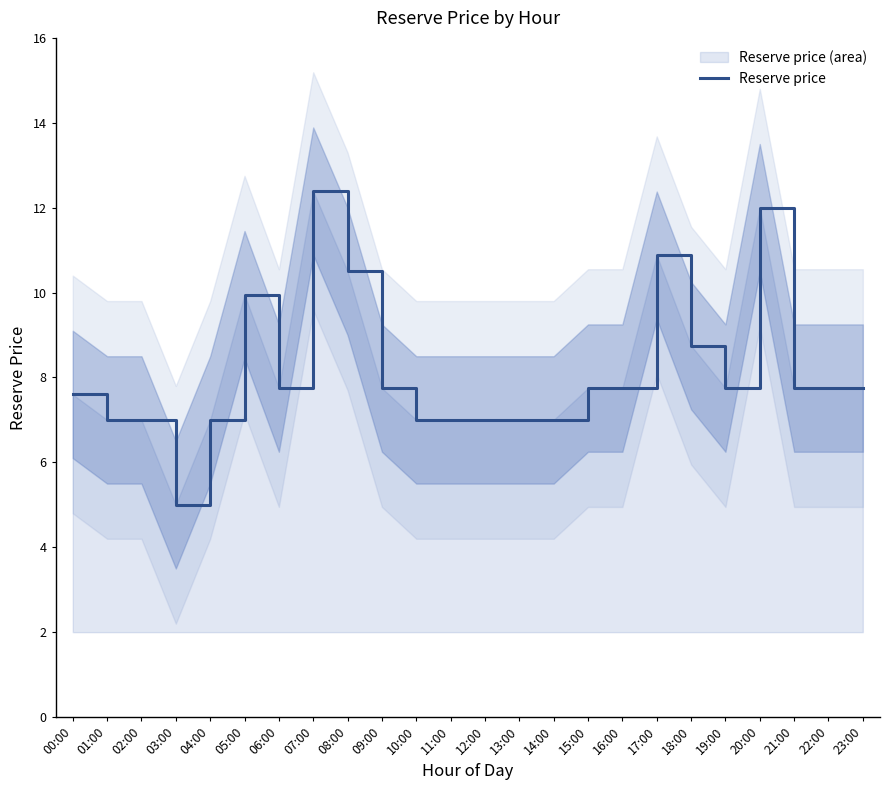

Which has a higher value, 10:00 or 17:00?

17:00